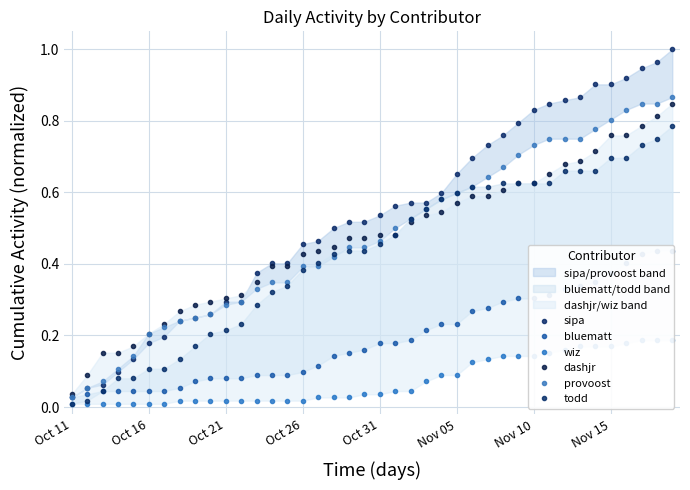

Is it true that wiz equals 0.1 at 33?

False